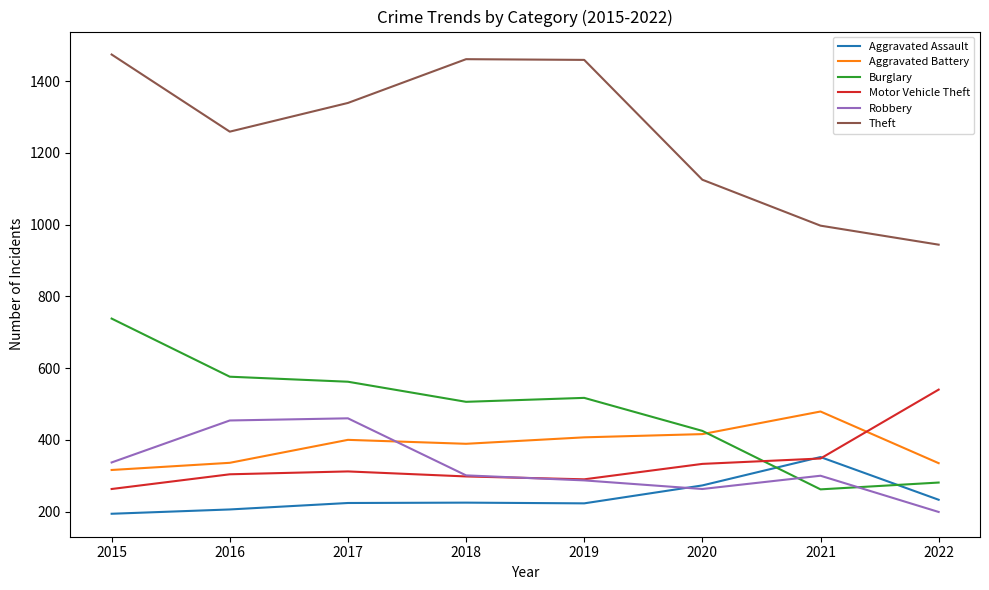

True or false: Aggravated Assault has a value of 371 at 2022.

False